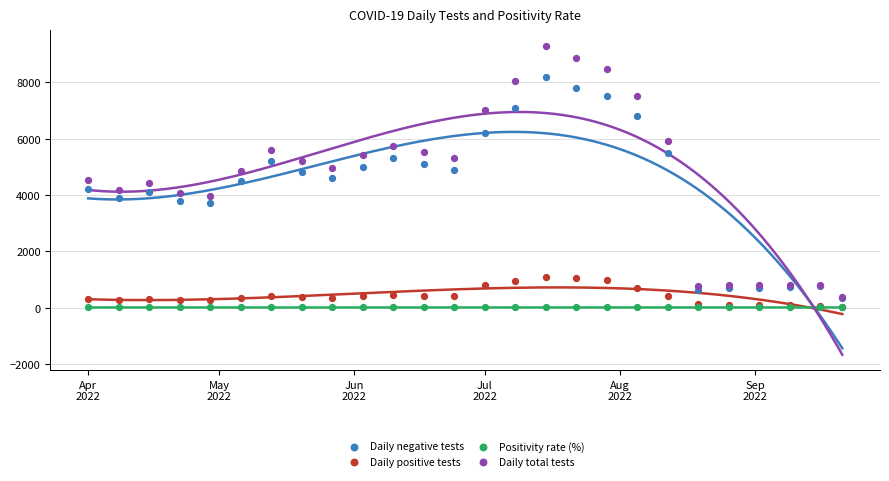

What are all the series names shown in the legend?

Daily negative tests, Daily positive tests, Positivity rate (%), Daily total tests